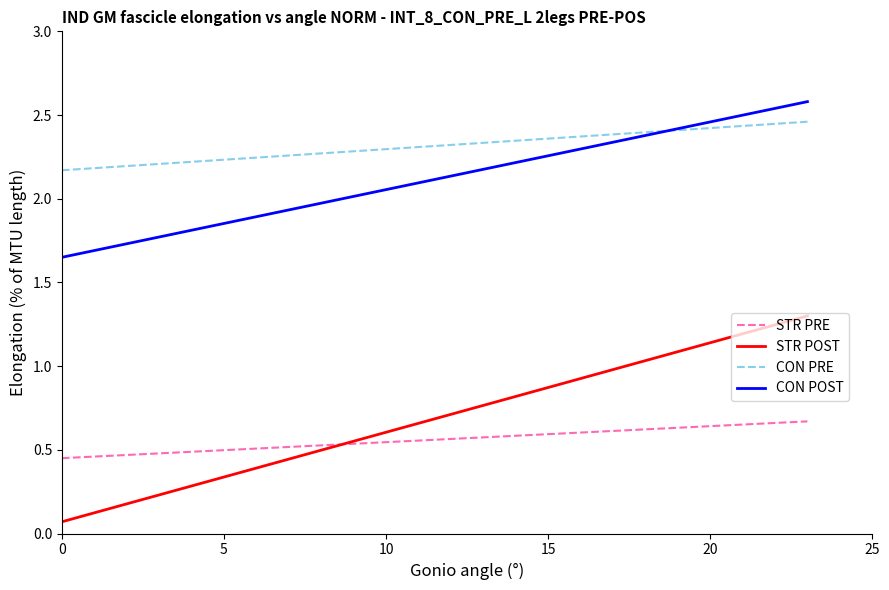

What are all the series names shown in the legend?

STR PRE, STR POST, CON PRE, CON POST